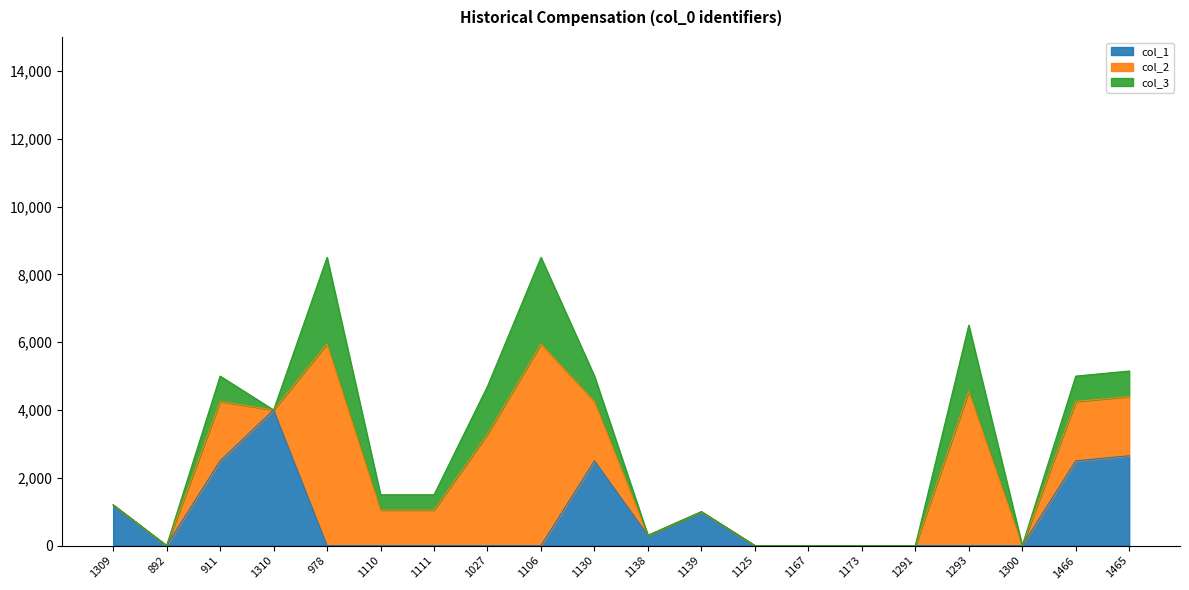

The col_1 series shows 745.0 at 1465. True or false?

False